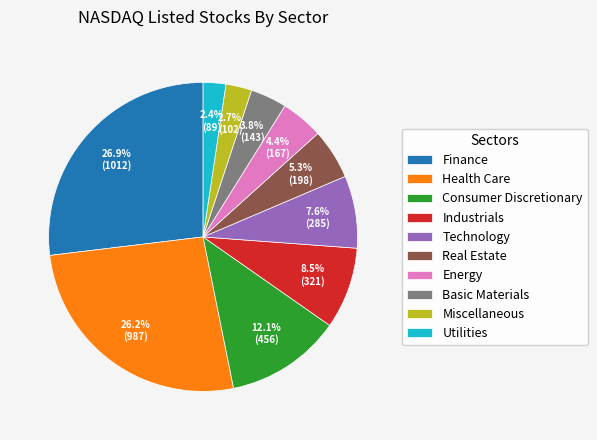

What is the largest slice in the pie chart?

Finance